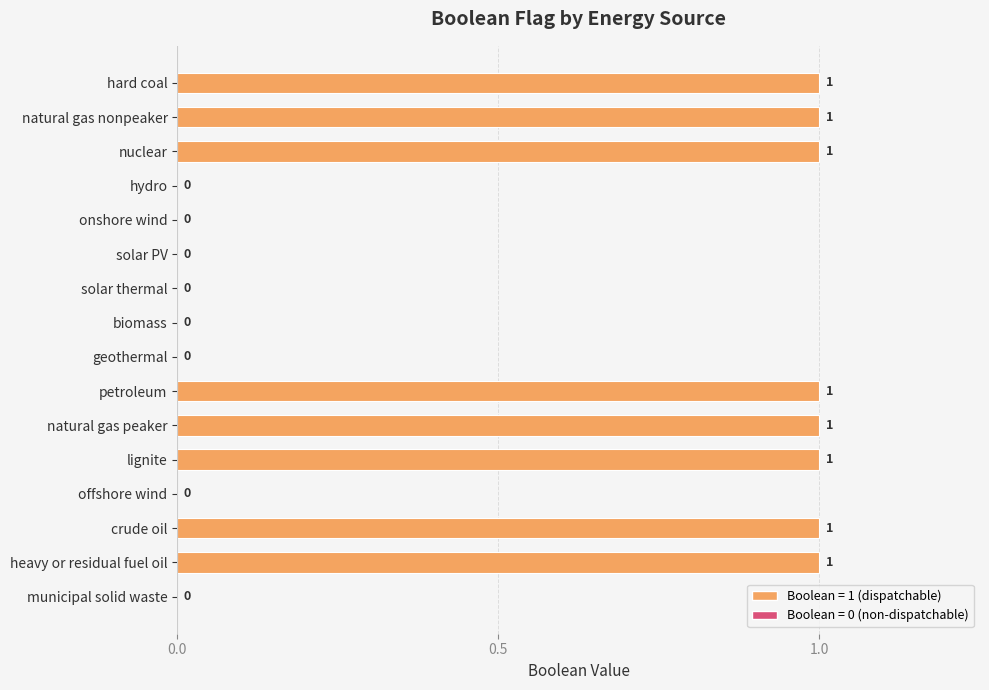

What is the difference between the values at solar PV and natural gas peaker?

1